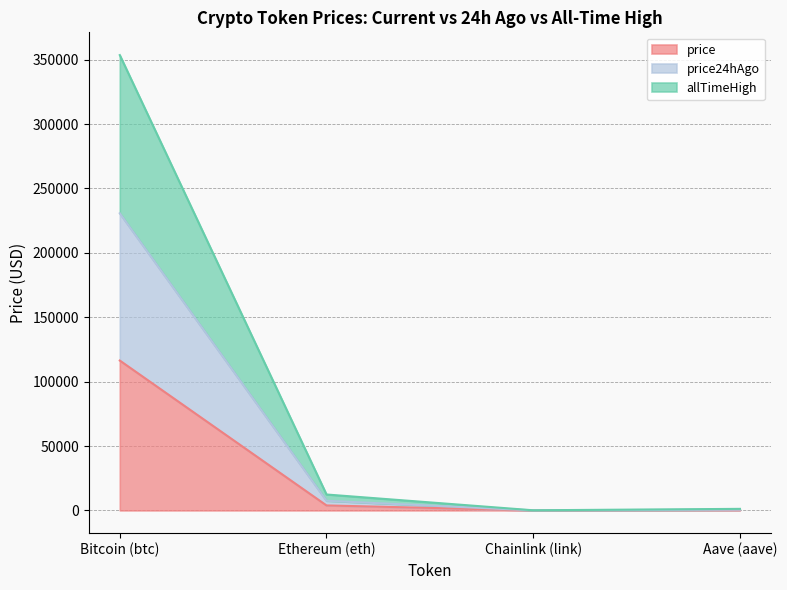

What are all the series names shown in the legend?

price, price24hAgo, allTimeHigh